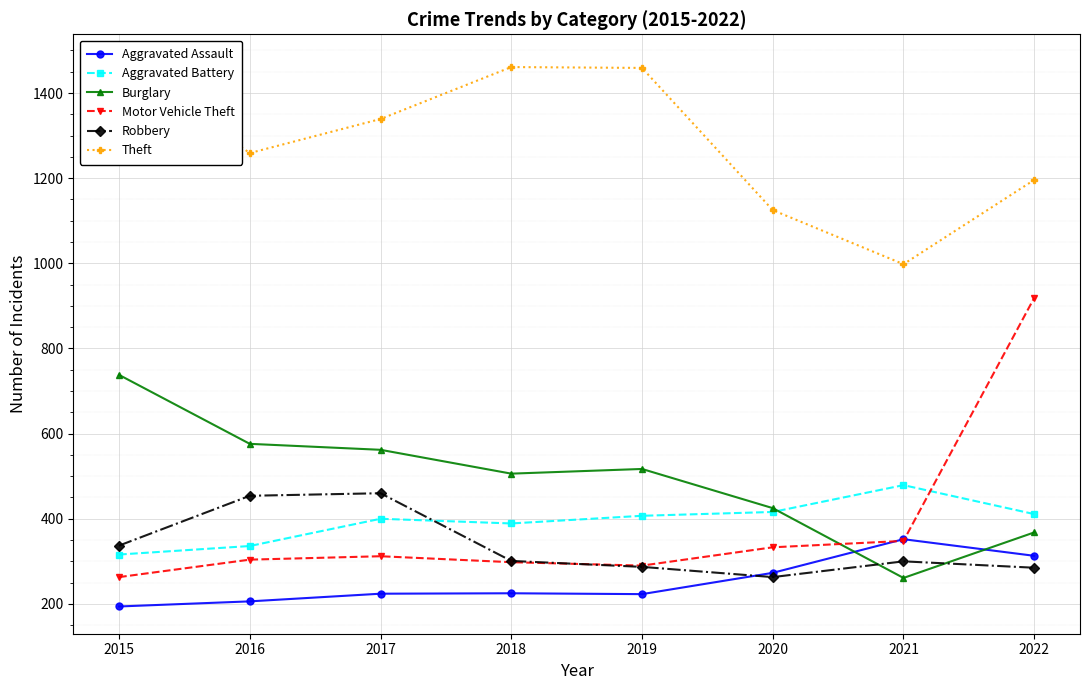

Which has a higher value, 2022 or 2020?

2022